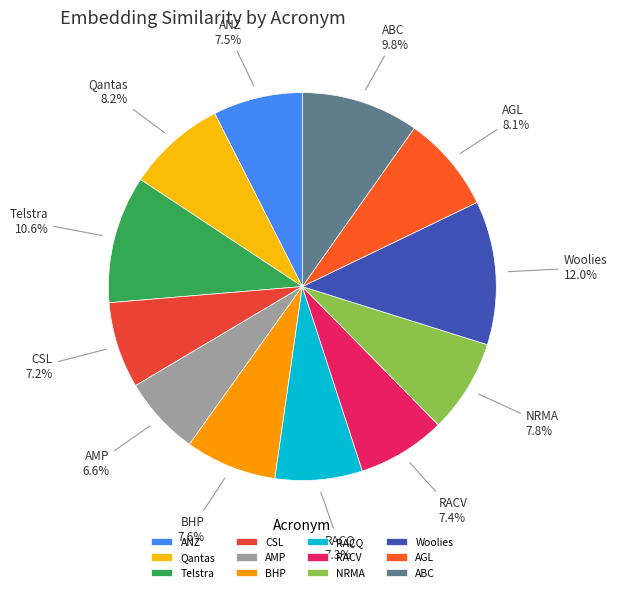

Which slice is the largest?

Woolies